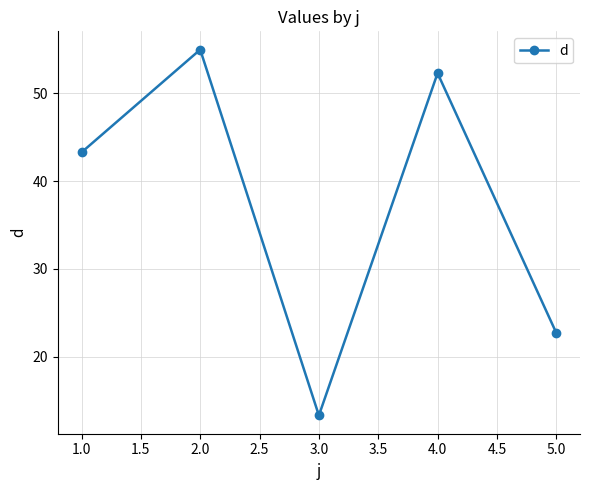

Where is the data nearest to the value 34?

1.0